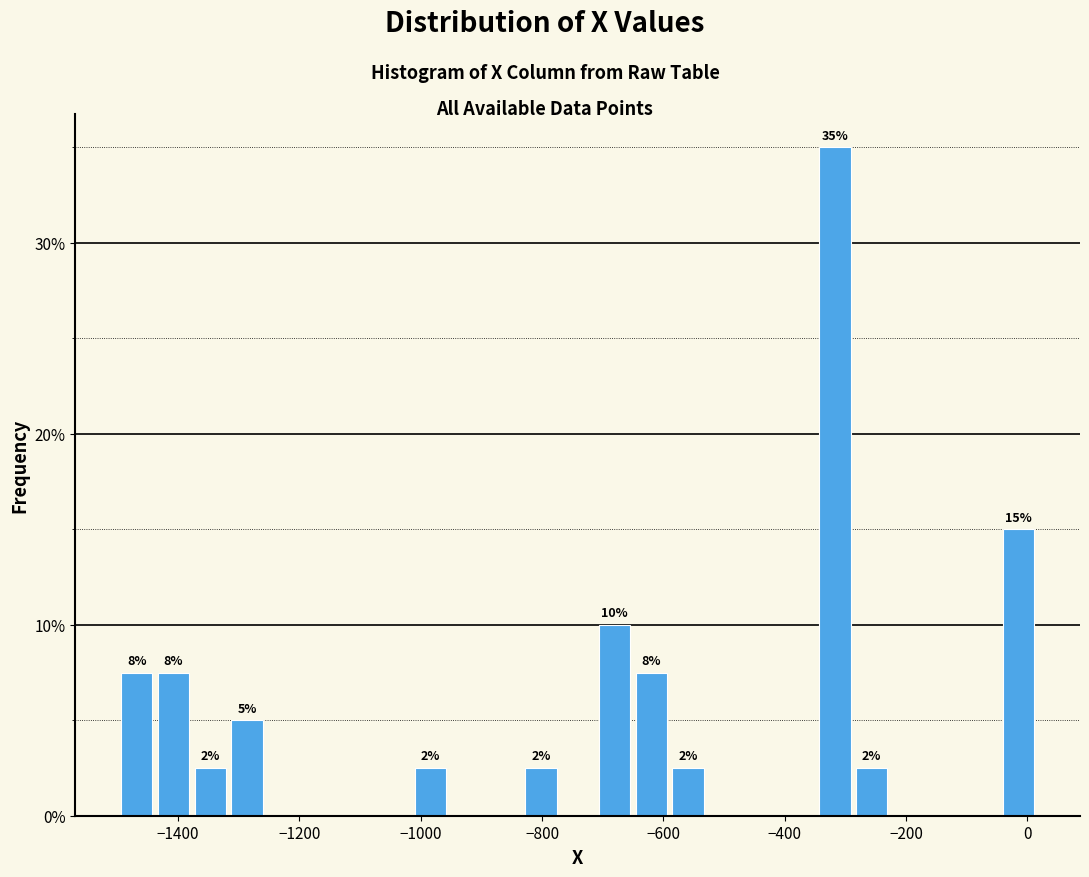

Read against the x-axis, roughly where is the centre of the tallest bar?

-320